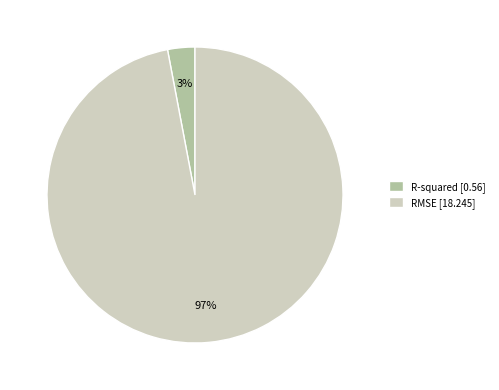

Which slice is the smallest?

R-squared